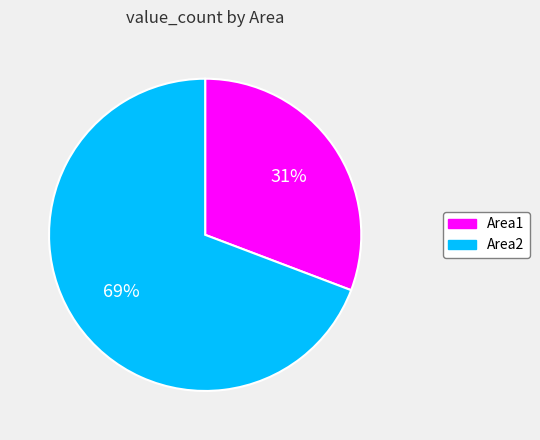

What is the majority slice?

Area2